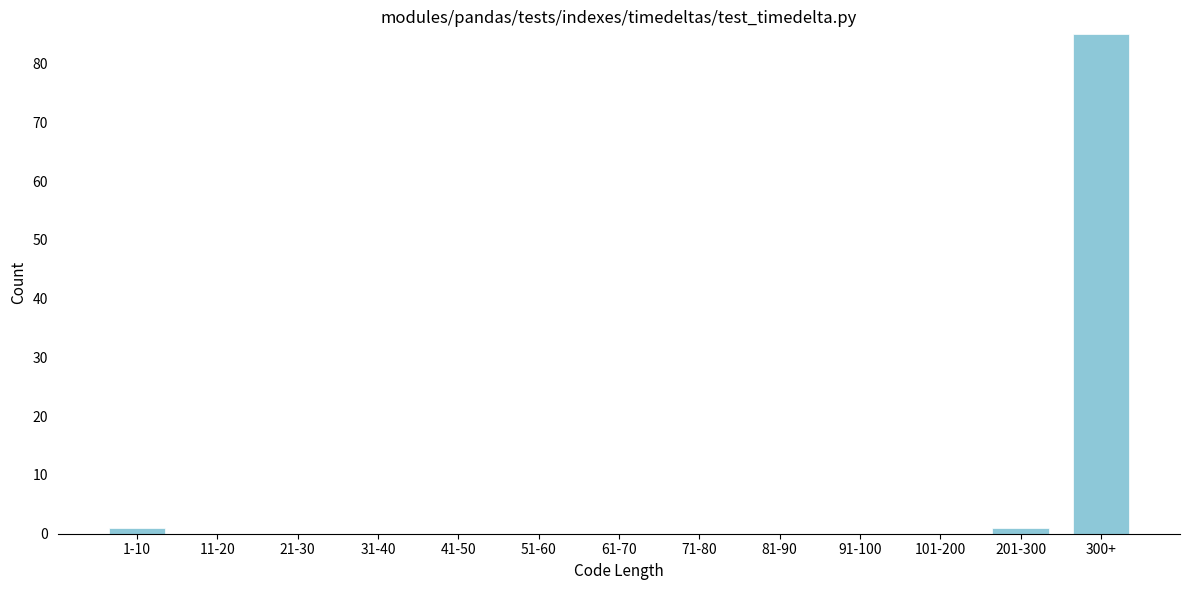

Reading right to left, transcribe all the data shown in this chart.

300+=85	201-300=1	101-200=0	91-100=0	81-90=0	71-80=0	61-70=0	51-60=0	41-50=0	31-40=0	21-30=0	11-20=0	1-10=1